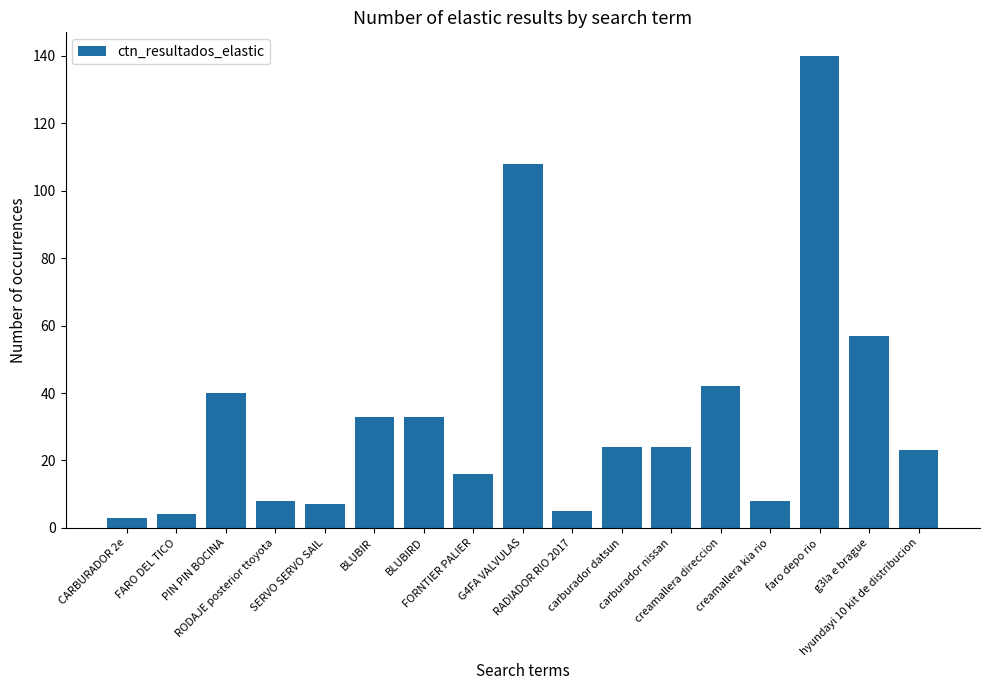

How many bars are there in total?

17